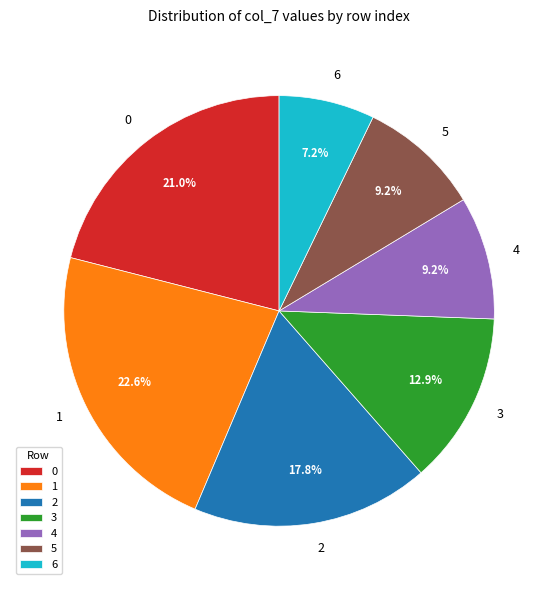

What is the ratio of the value at 2 to the value at 5?

1.9